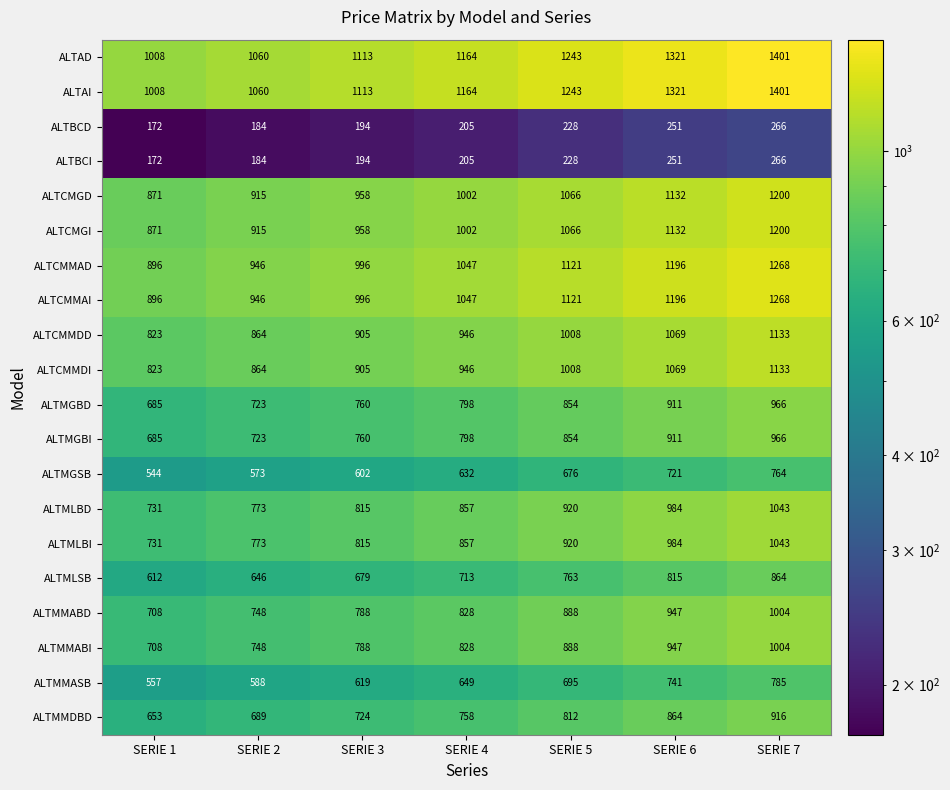

What is the difference between the maximum and minimum values in the ALTBCD series?

94